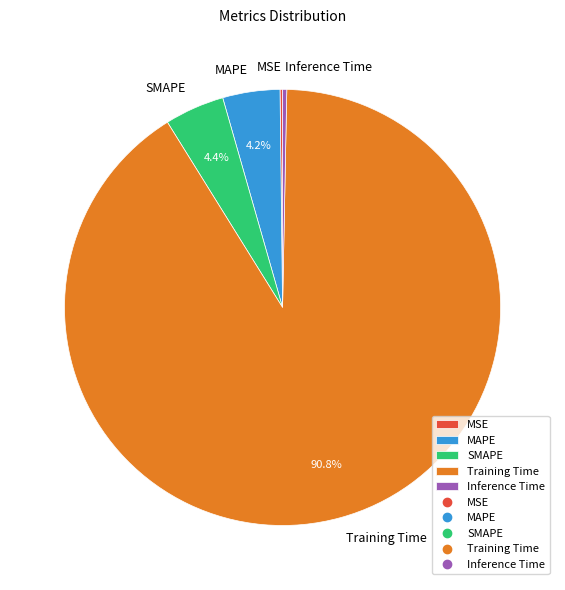

What portion of the pie excludes SMAPE?

95.6%